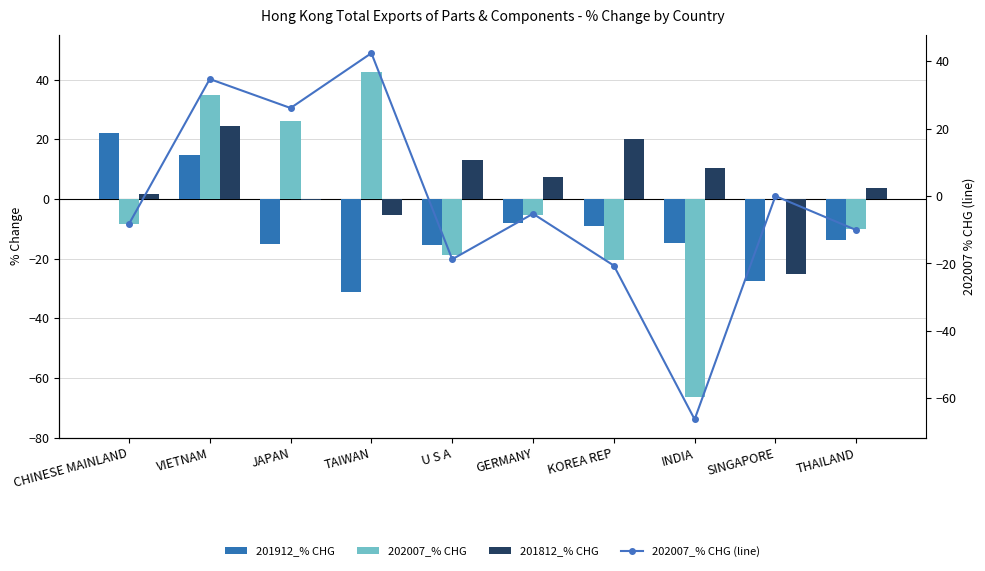

How many positive values does the 202007_% CHG series have?

3